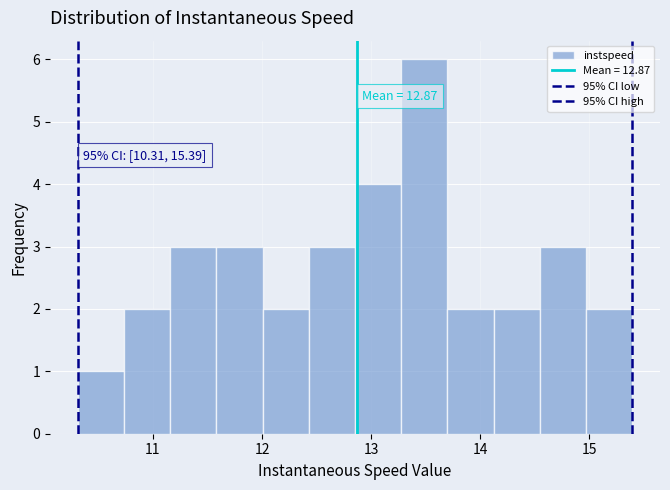

Over which range of the x-axis is the bar tallest?

13.3 to 13.7